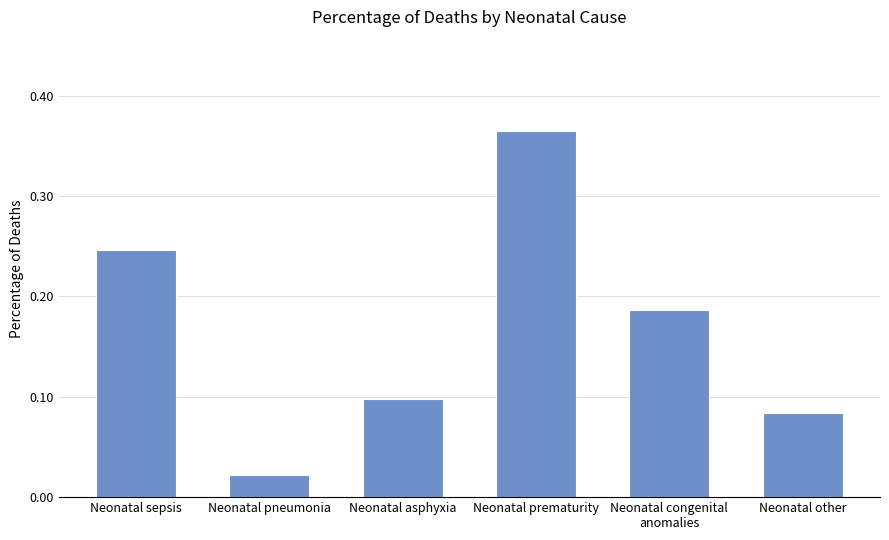

Are the bars horizontal?

No